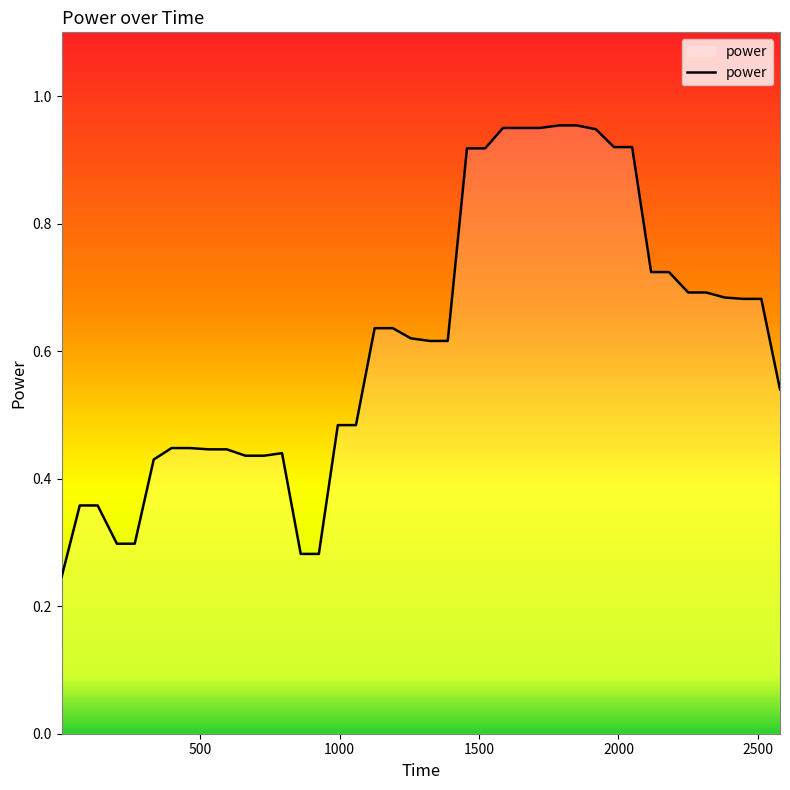

How many lines are shown in the chart?

1